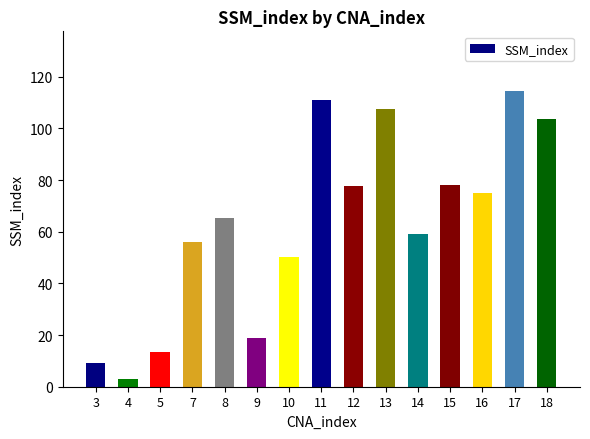

What is the maximum value shown in the chart?

114.7